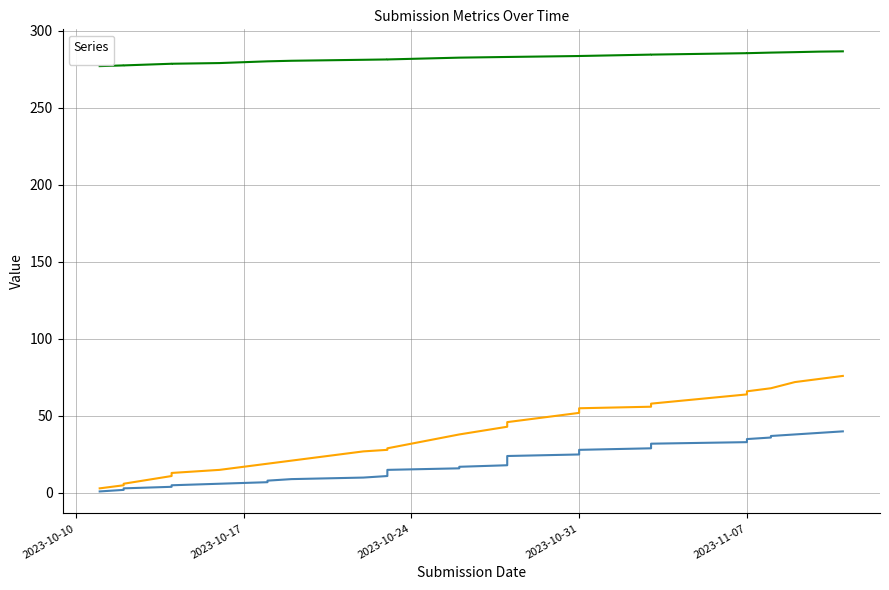

At which category is the sum across all series the highest?

2023-11-11